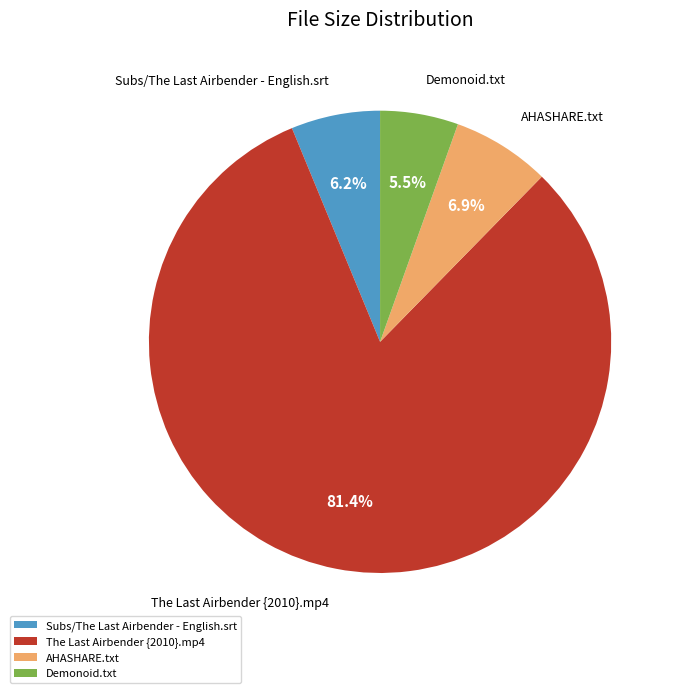

Rank the categories by value from highest to lowest.

The Last Airbender {2010}.mp4, AHASHARE.txt, Subs/The Last Airbender - English.srt, Demonoid.txt